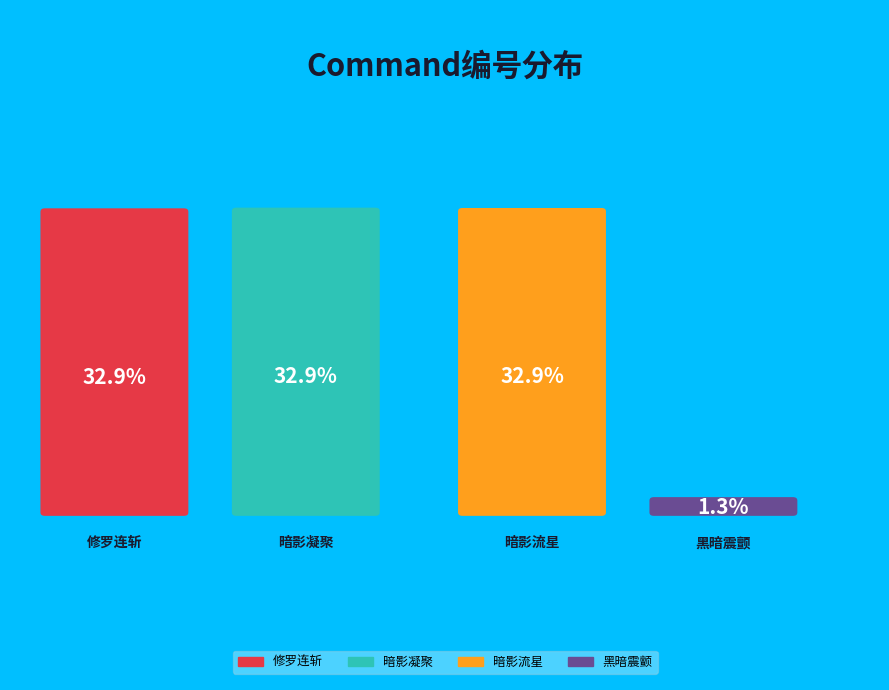

How many segments does this pie chart have?

4